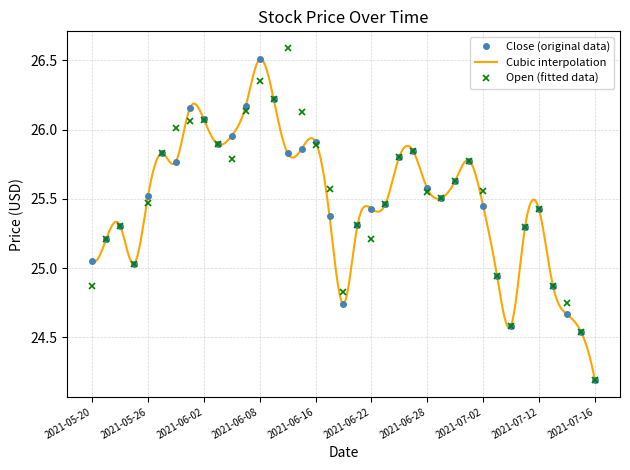

What is the value of the Close point at the 5th from the left?

25.5